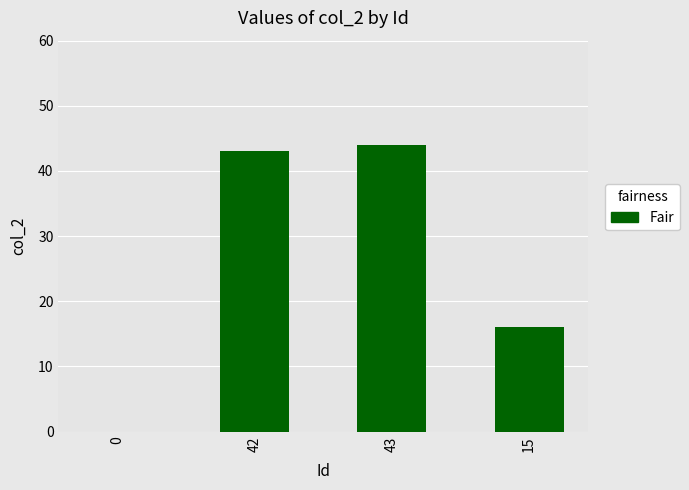

How many series are shown in this chart?

1